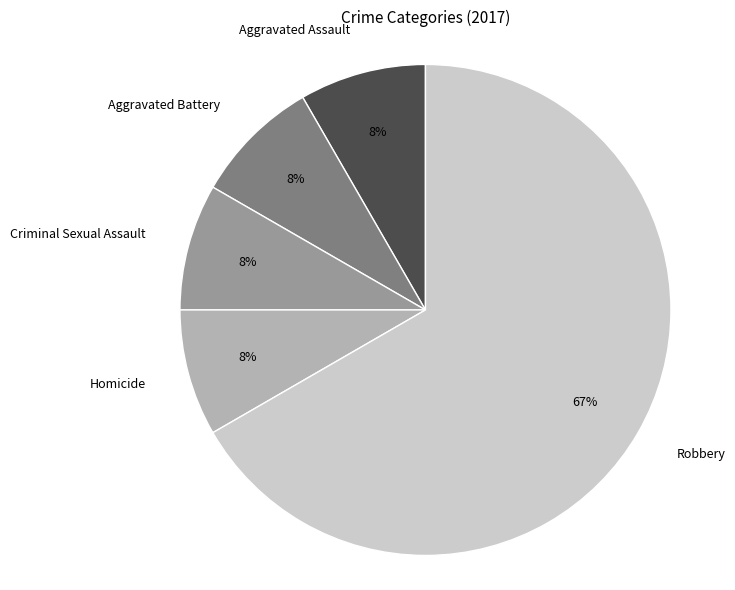

True or false: Robbery accounts for 75% of the total.

False